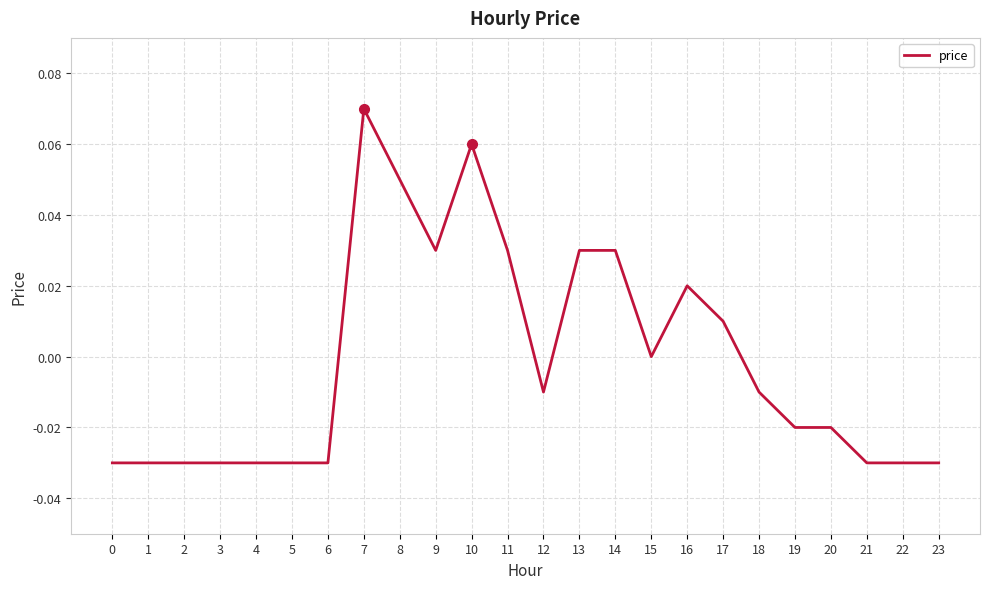

The chart shows a value of 0.0 at 11. True or false?

True